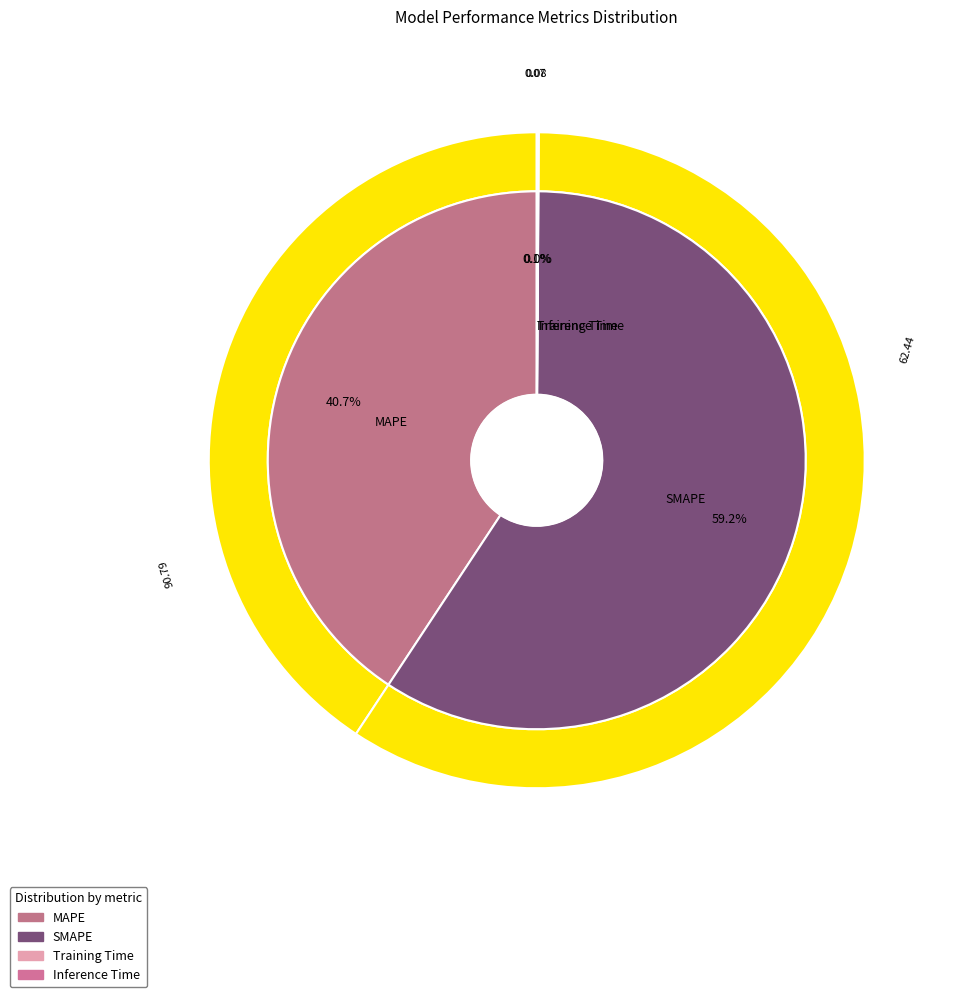

True or false: SMAPE accounts for 59% of the total.

True